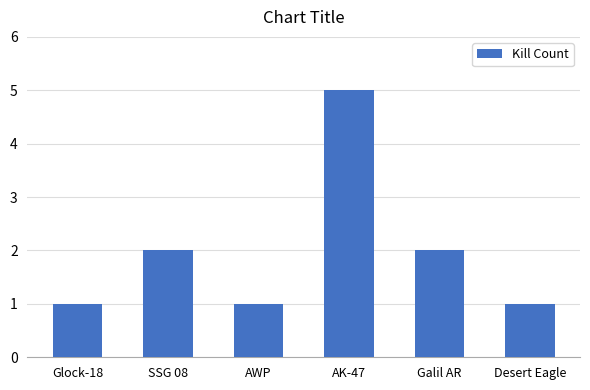

Between Glock-18 and Galil AR, which is larger?

Galil AR